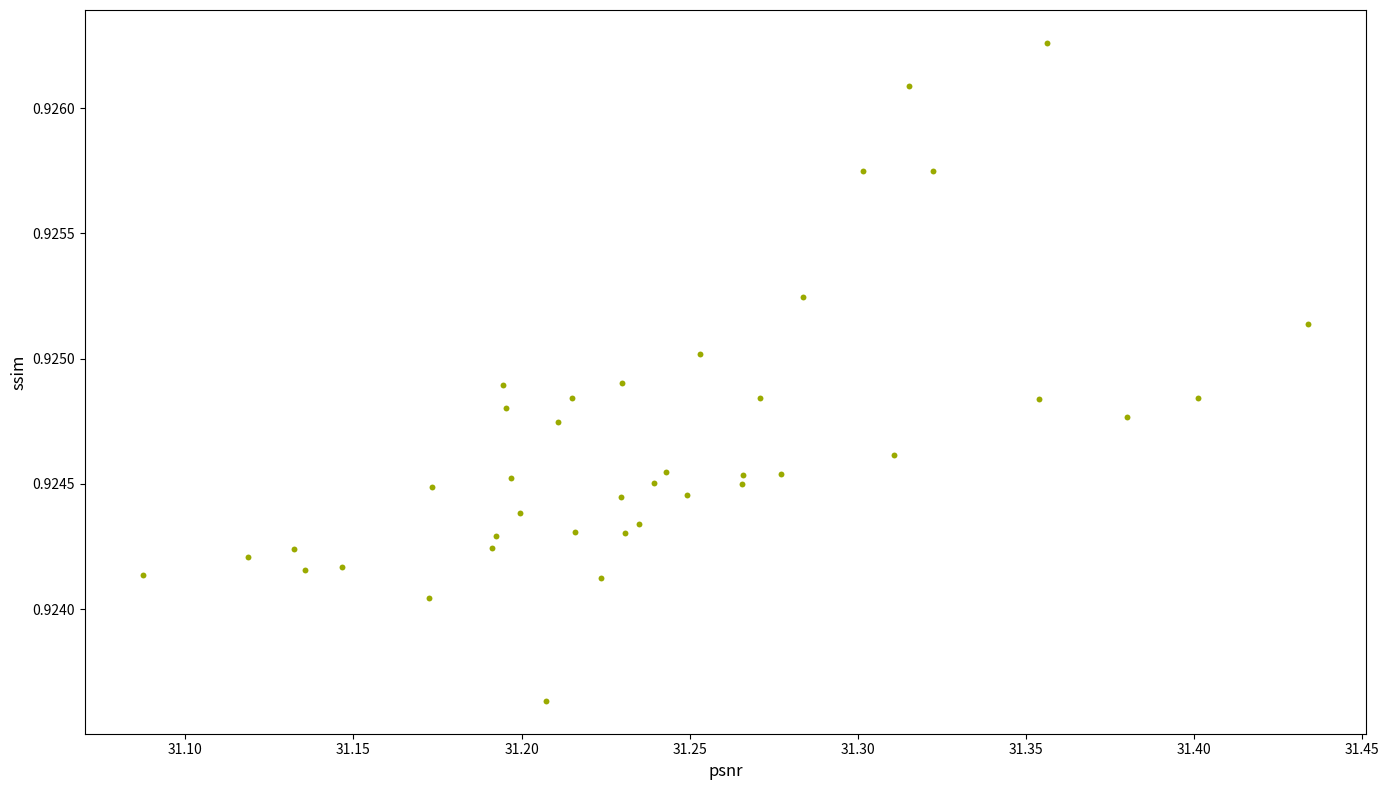

What is the range of X values (max minus min)?

0.3